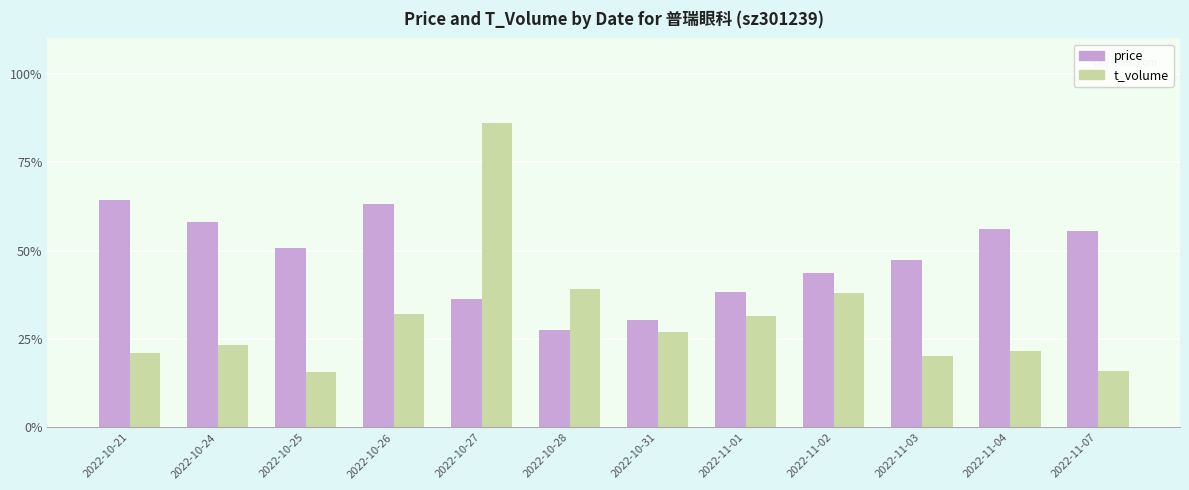

At which category is the sum across all series the highest?

2022-10-27